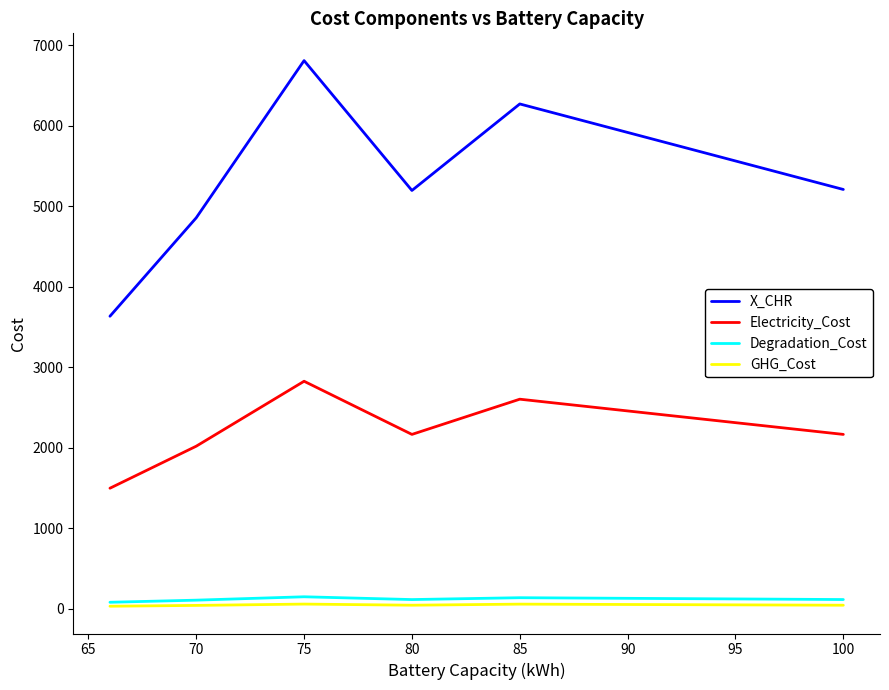

What are all the series names shown in the legend?

X_CHR, Electricity_Cost, Degradation_Cost, GHG_Cost